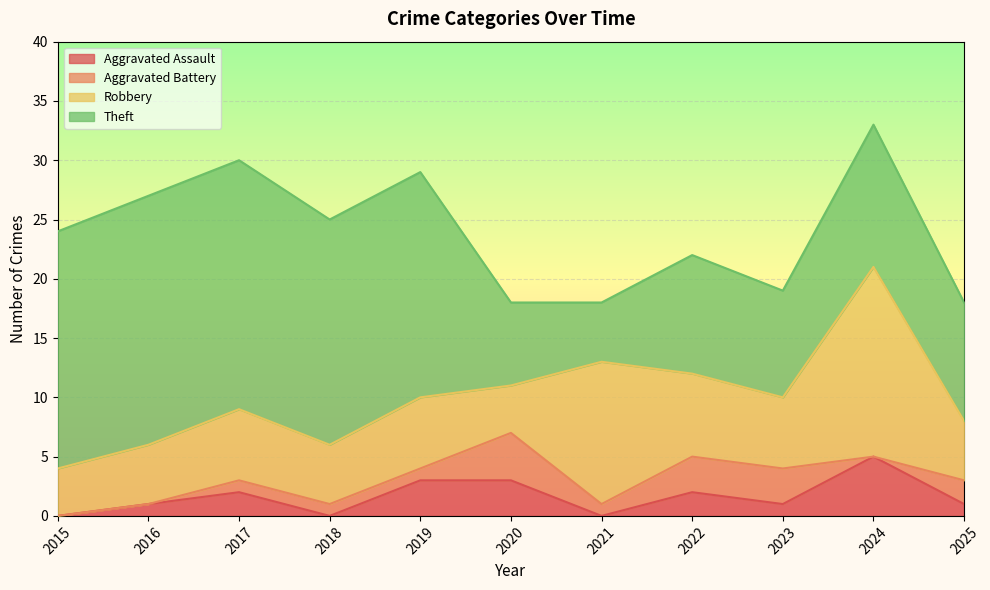

How many data points does each series have?

11